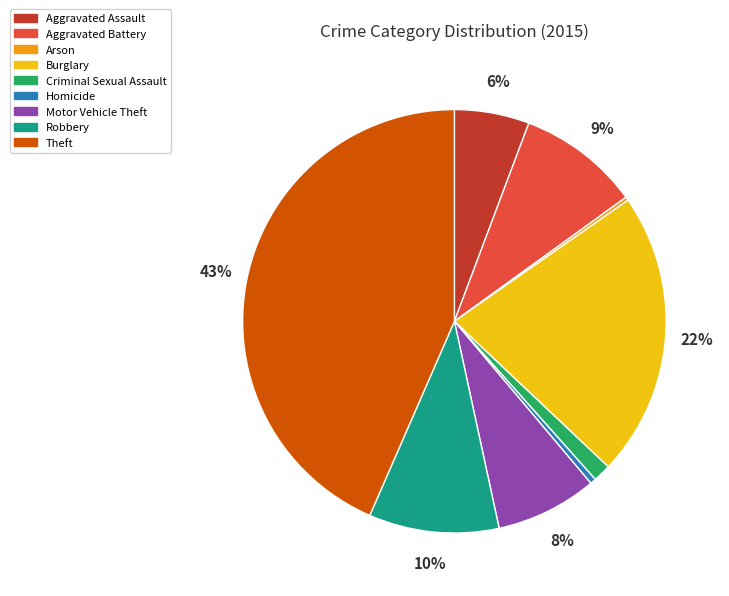

What percentage is the Aggravated Assault slice, to the nearest percent?

6%